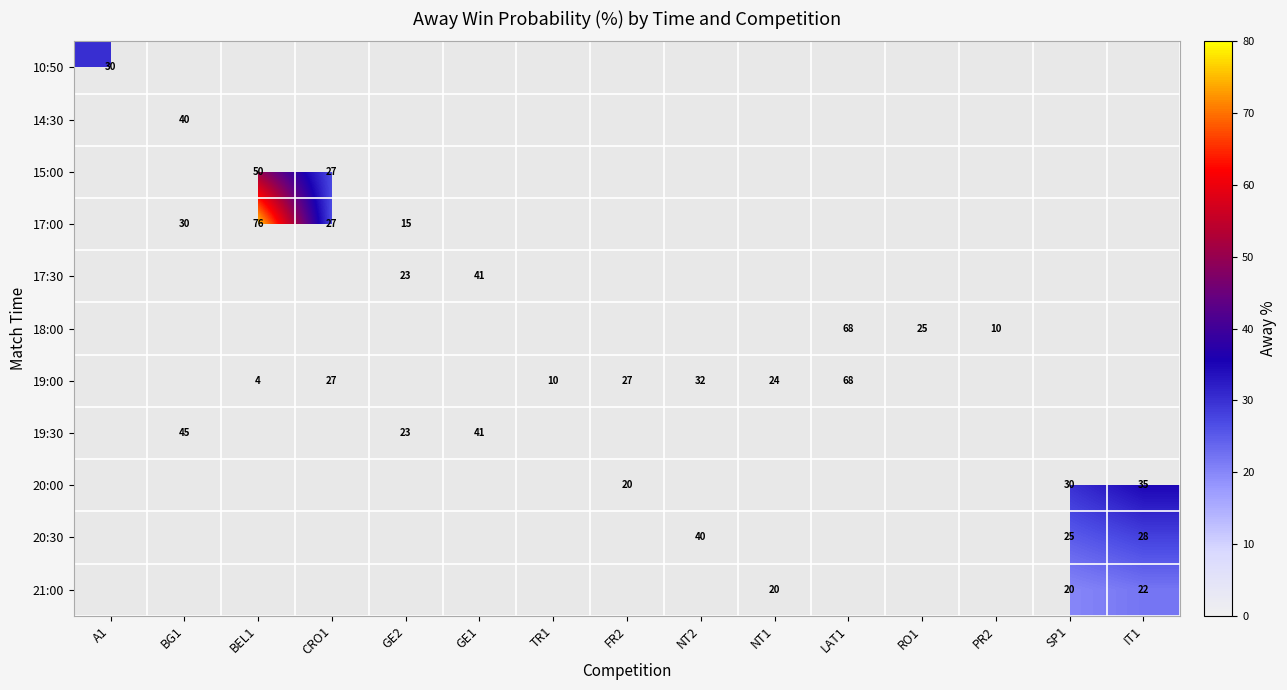

At which category does the chart reach its peak across all series?

BEL1